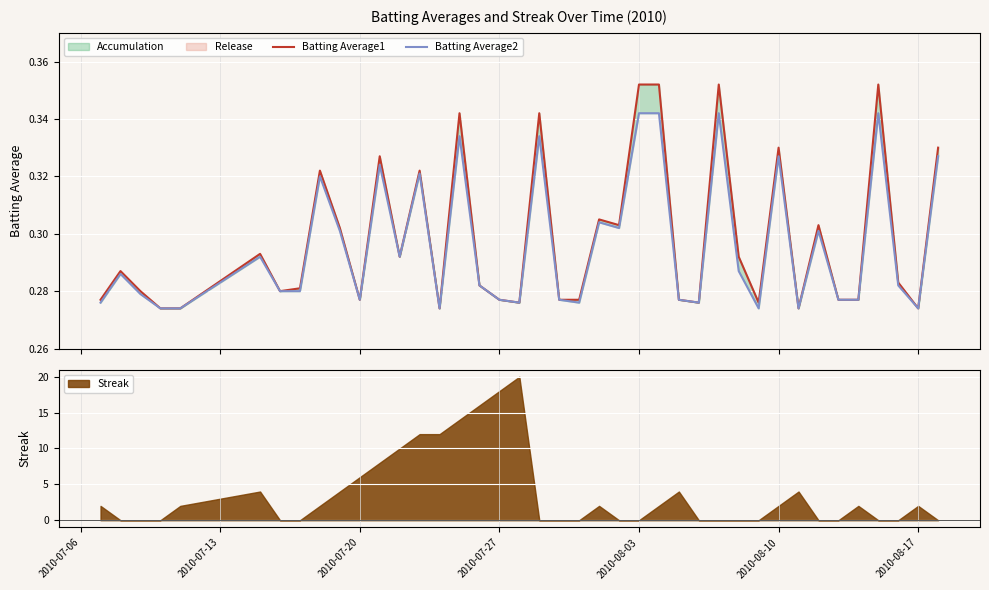

The value of Batting Average2 at 2010-07-13 is 0.4. True or false?

False